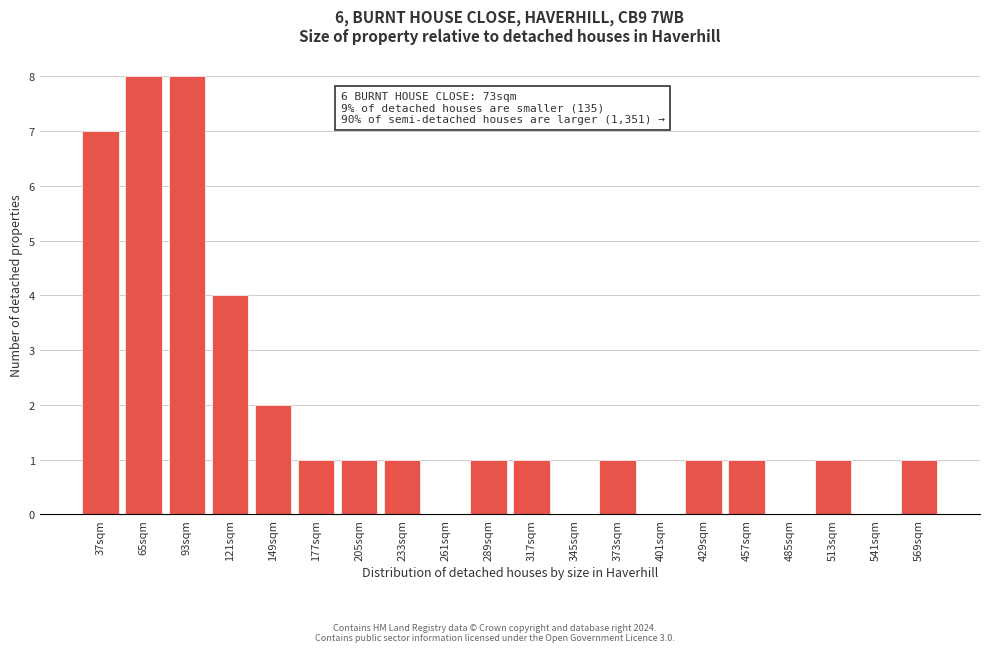

Reading right to left, what are all the values shown in this chart?

569sqm=1	541sqm=0	513sqm=1	485sqm=0	457sqm=1	429sqm=1	401sqm=0	373sqm=1	345sqm=0	317sqm=1	289sqm=1	261sqm=0	233sqm=1	205sqm=1	177sqm=1	149sqm=2	121sqm=4	93sqm=8	65sqm=8	37sqm=7